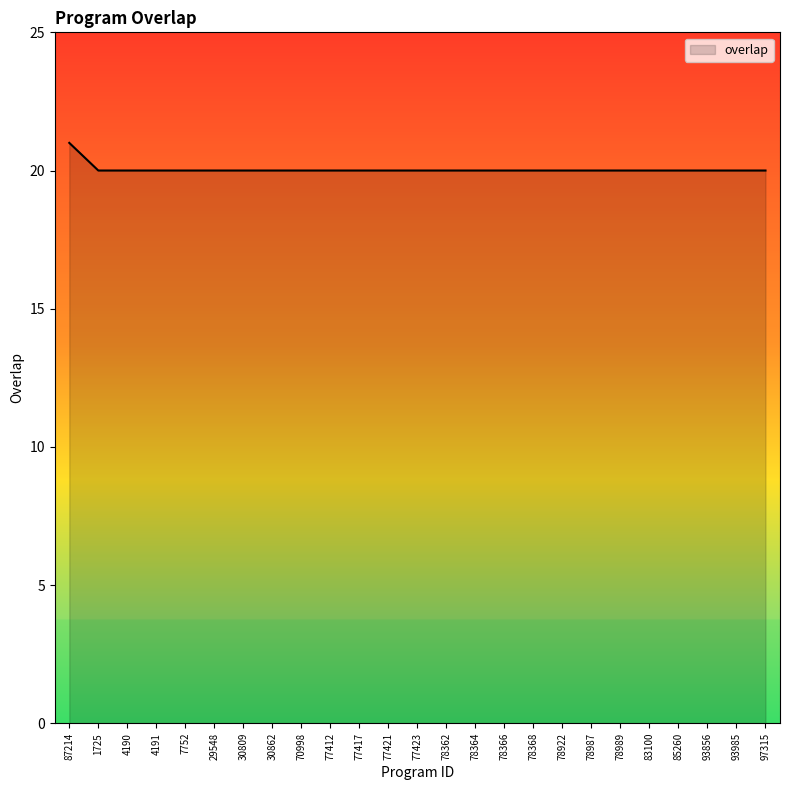

What is the difference between the maximum and minimum values?

1